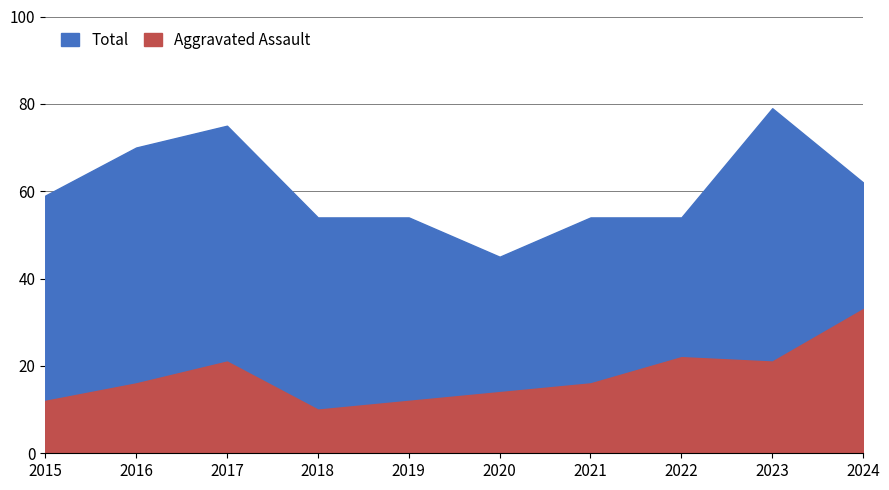

Reading left to right, list all the values displayed in this chart.

Total: 59	70	75	54	54	45	54	54	79	62
Aggravated Assault: 12	16	21	10	12	14	16	22	21	33